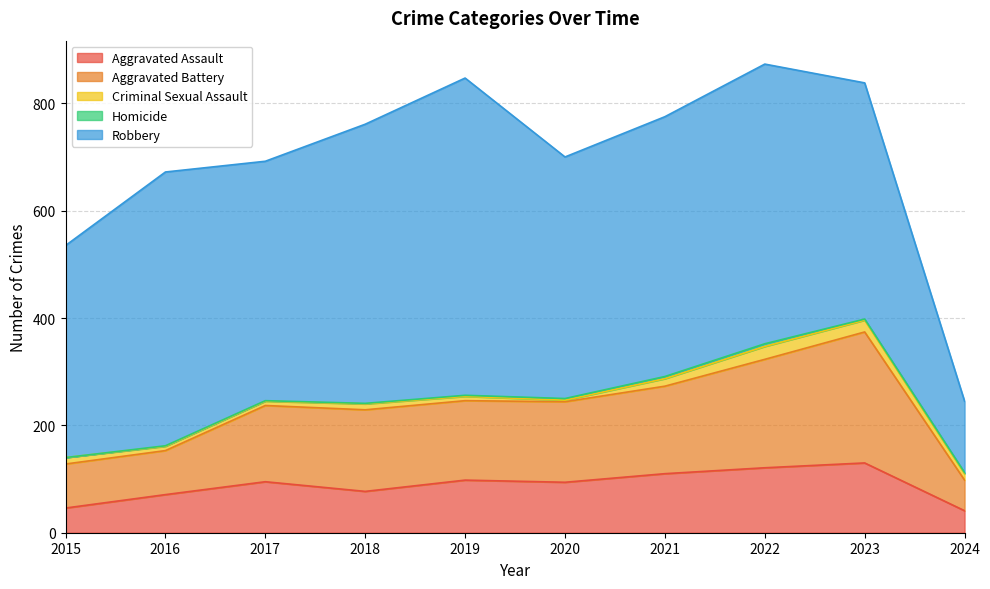

What are all the series names shown in the legend?

Aggravated Assault, Aggravated Battery, Criminal Sexual Assault, Homicide, Robbery